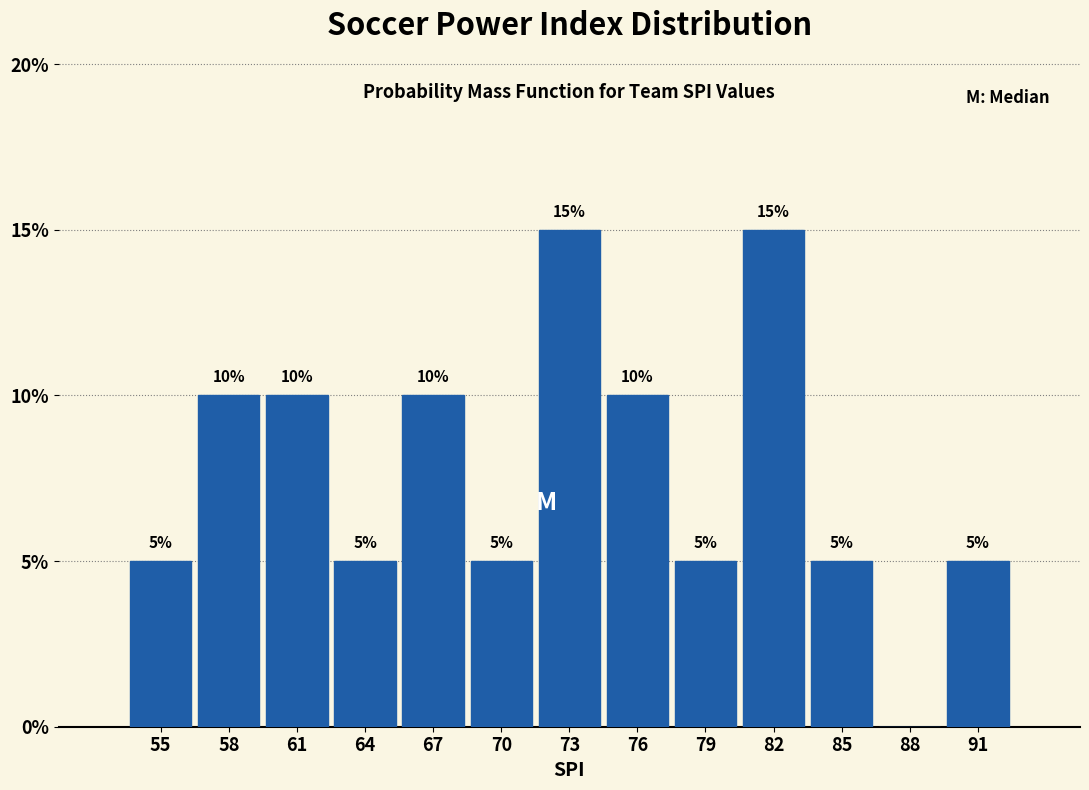

Reading right to left, what are all the values shown in this chart?

91=5	88=0	85=5	82=15	79=5	76=10	73=15	70=5	67=10	64=5	61=10	58=10	55=5